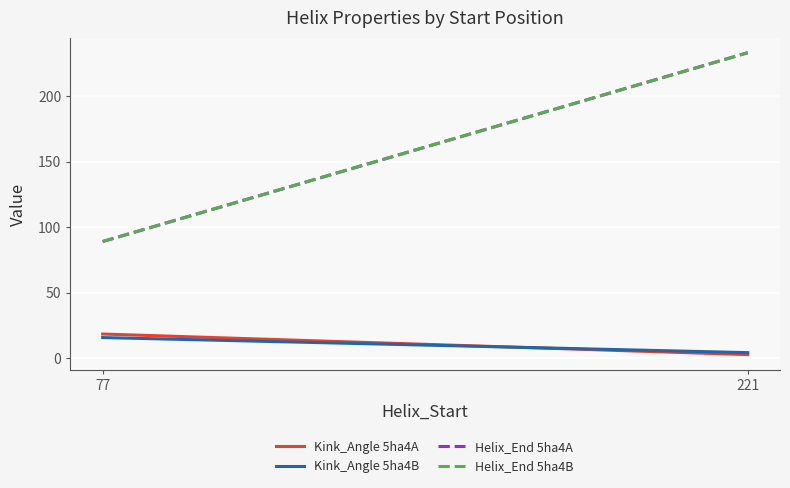

What is the sum of all Helix_End 5ha4B values?

322.0